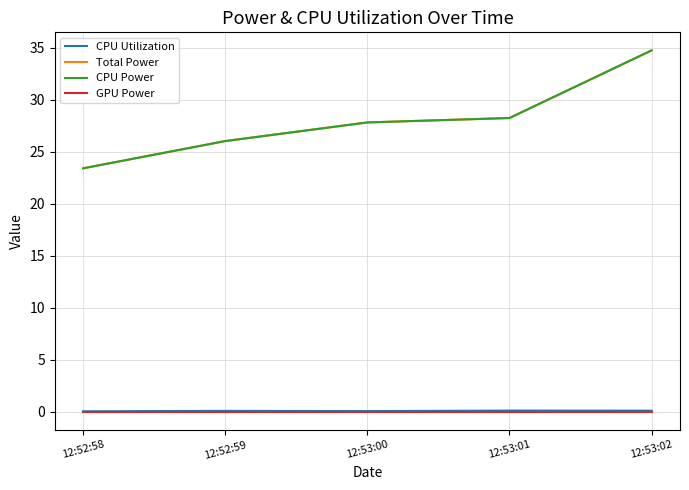

True or false: GPU Power has a value of 0.0 at 12:52:59.

True